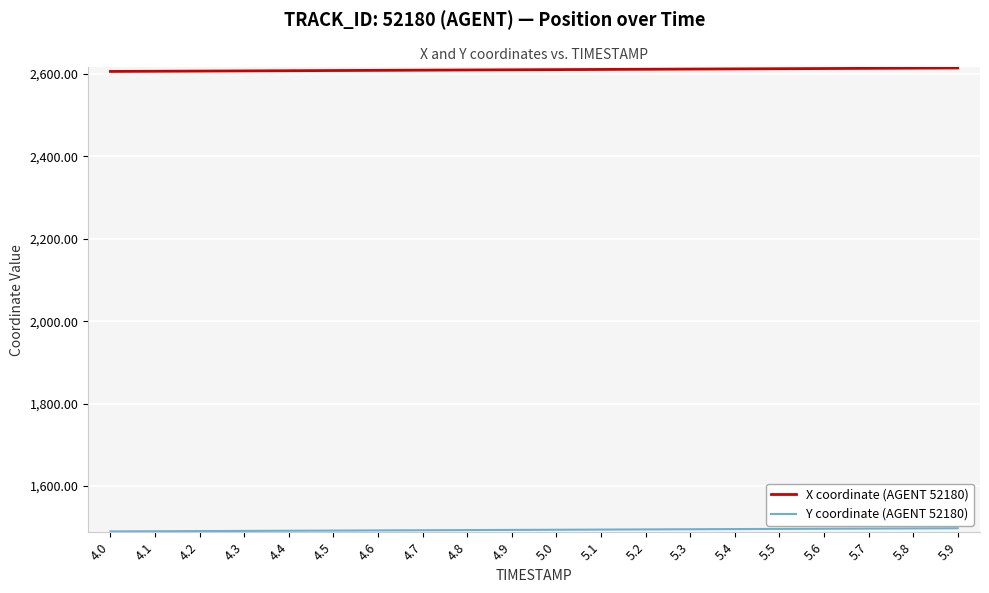

What is the spread (max minus min) of values at 5.0?

1117.1